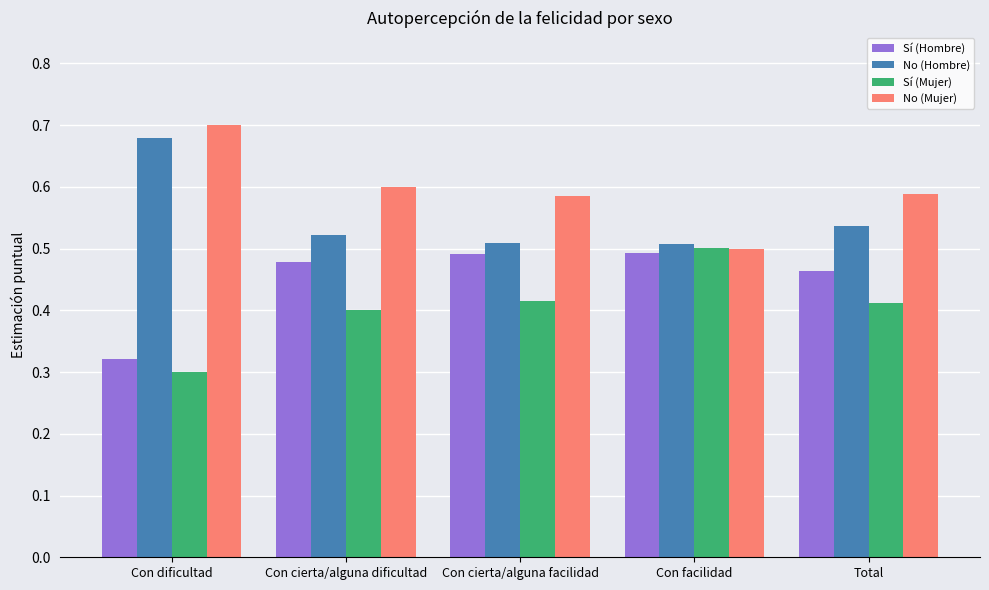

What is the label of the 1st bar from the right?

Total